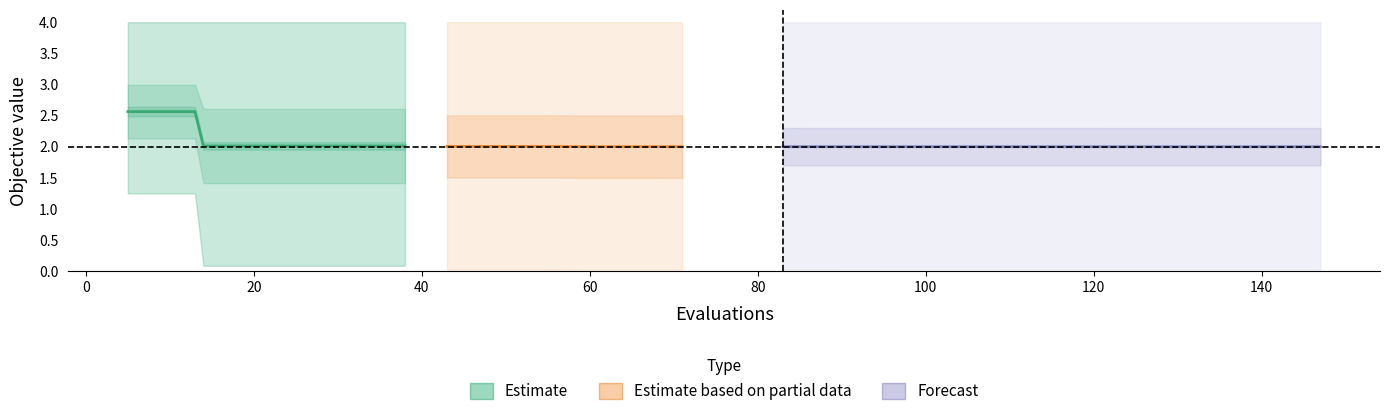

True or false: worst and mean cross at least once.

False